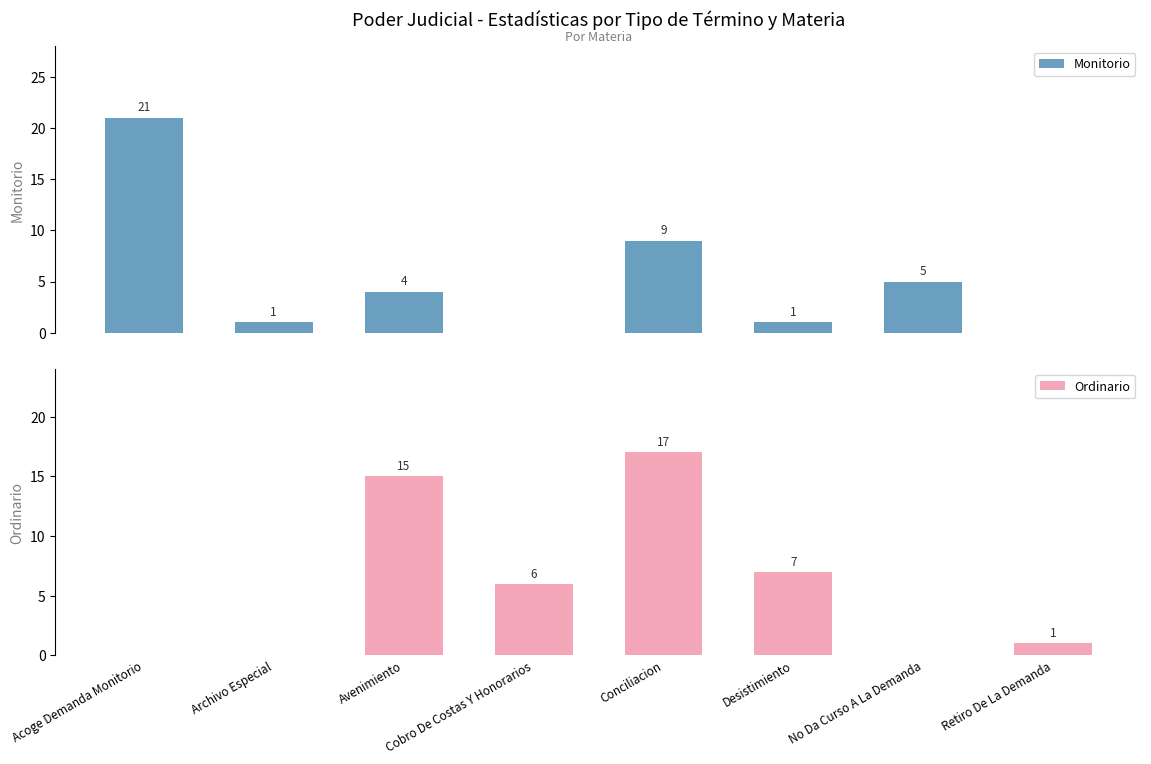

What is the difference between the Monitorio values at Archivo Especial and Conciliacion?

8